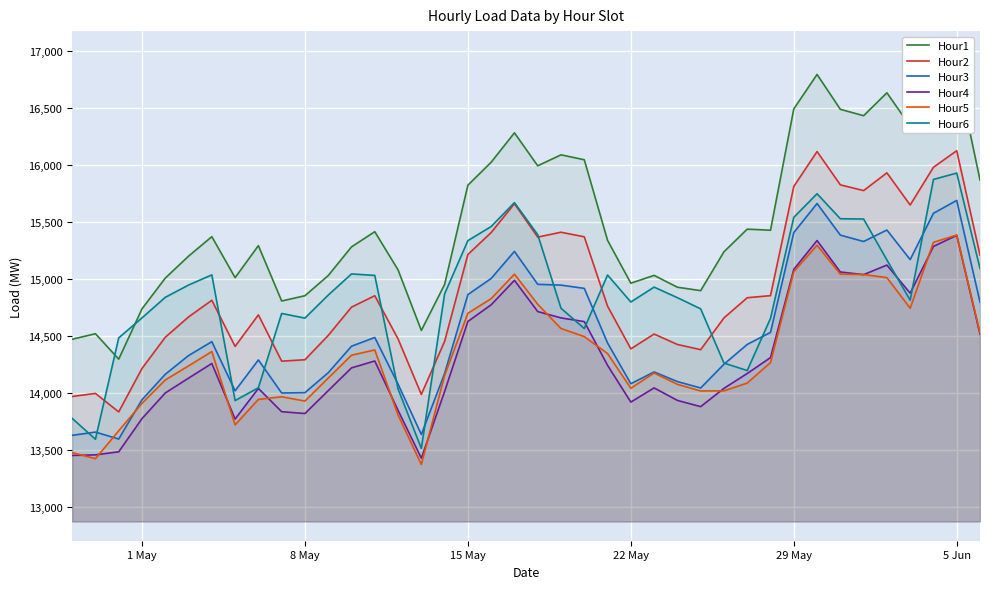

True or false: Hour4 and Hour1 intersect in this chart.

False